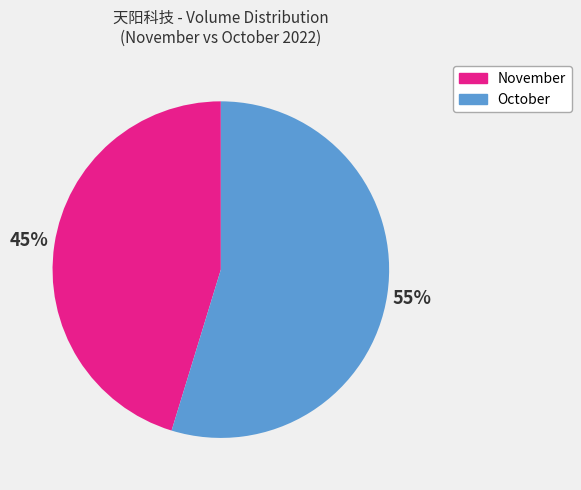

Is it true that November is 52% of the pie?

False